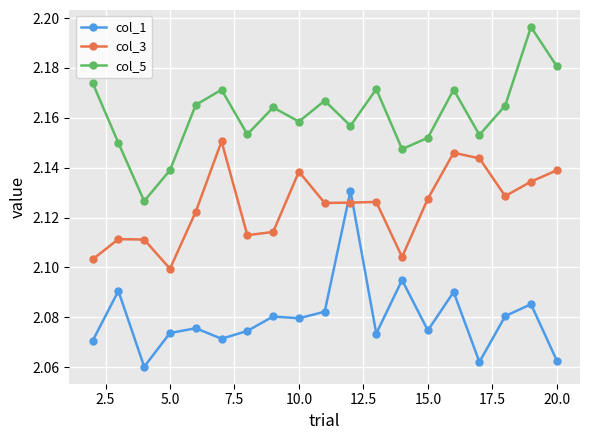

How many col_3 values are between 2 and 3?

19